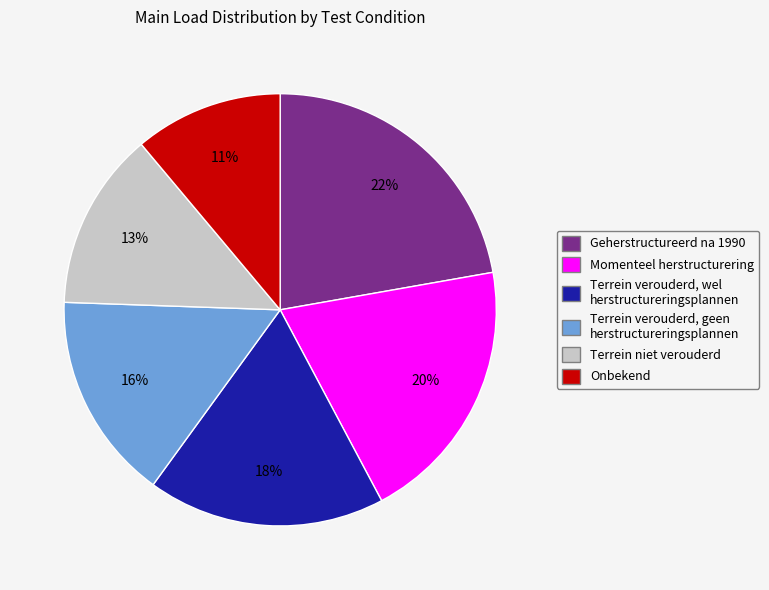

How many slices are in this pie chart?

6